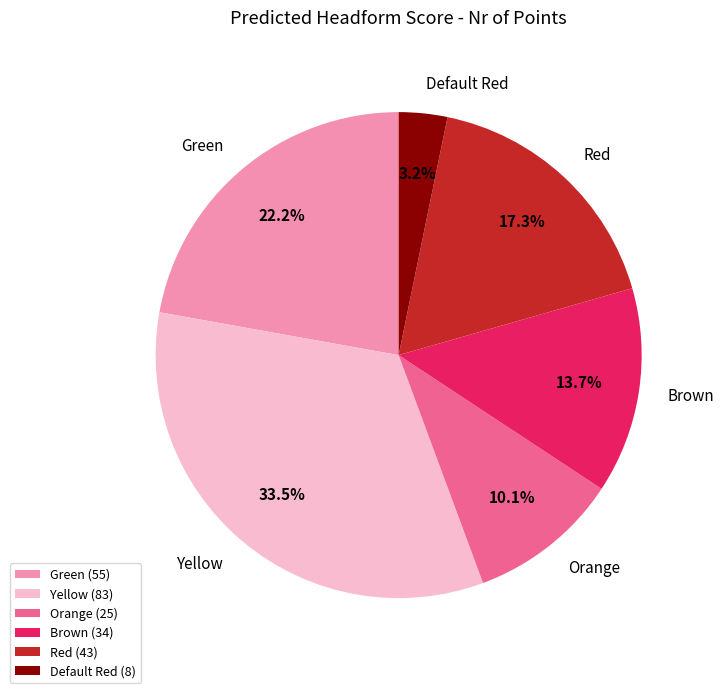

Is there a majority slice in this chart?

No